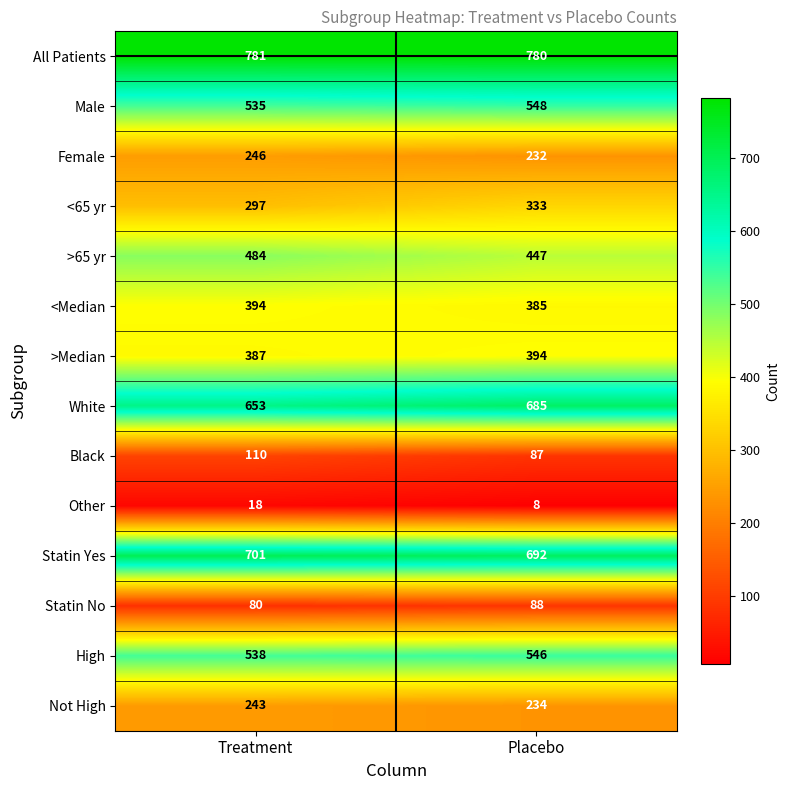

The value of Other at Placebo is 8. True or false?

True